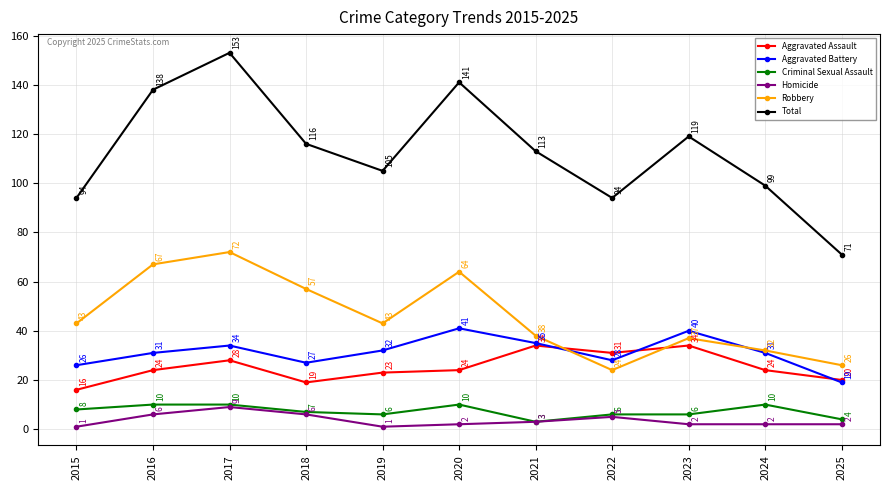

Count the number of categories in the chart.

11